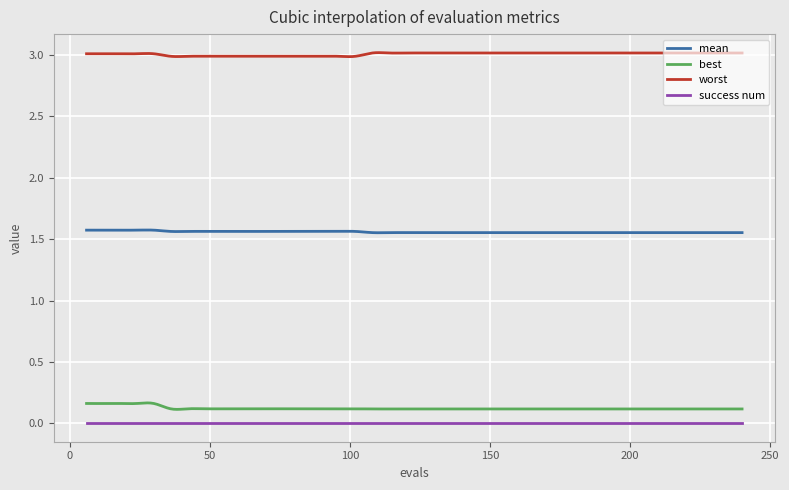

True or false: worst and mean cross at least once.

False